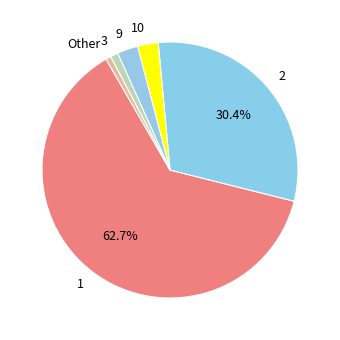

How much of the chart is everything except 2?

69.6%